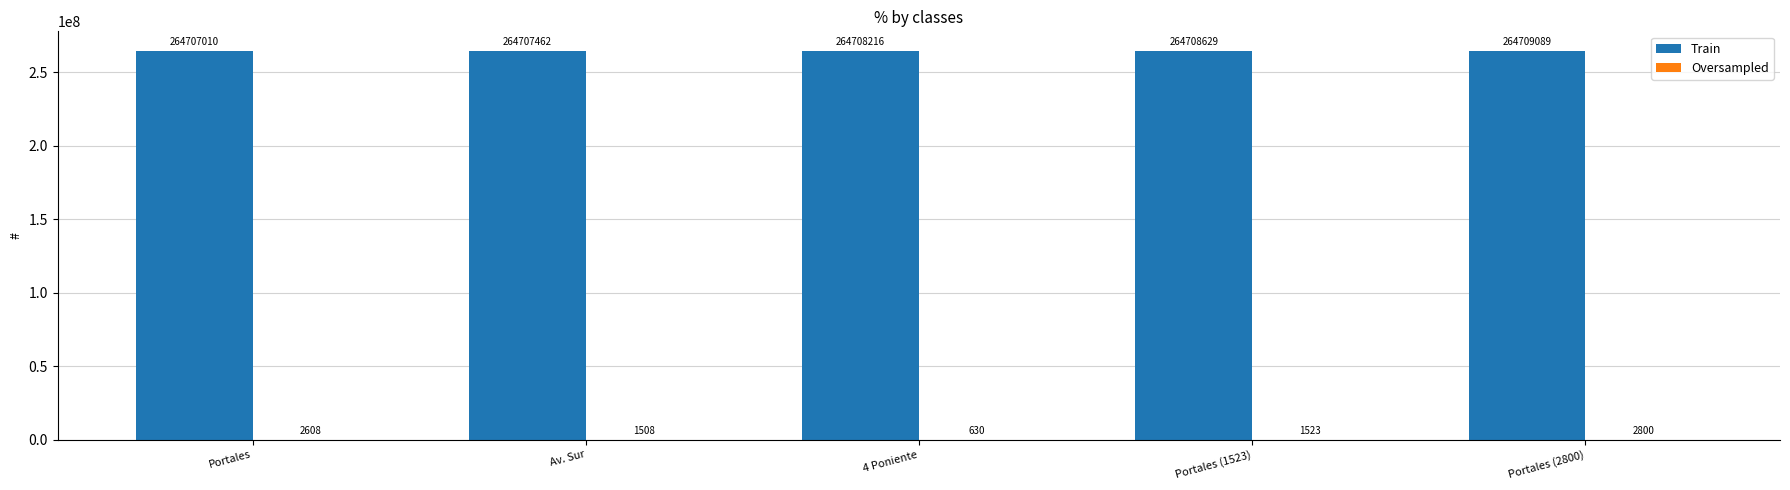

The Train series shows 415305502 at Portales (1523). True or false?

False